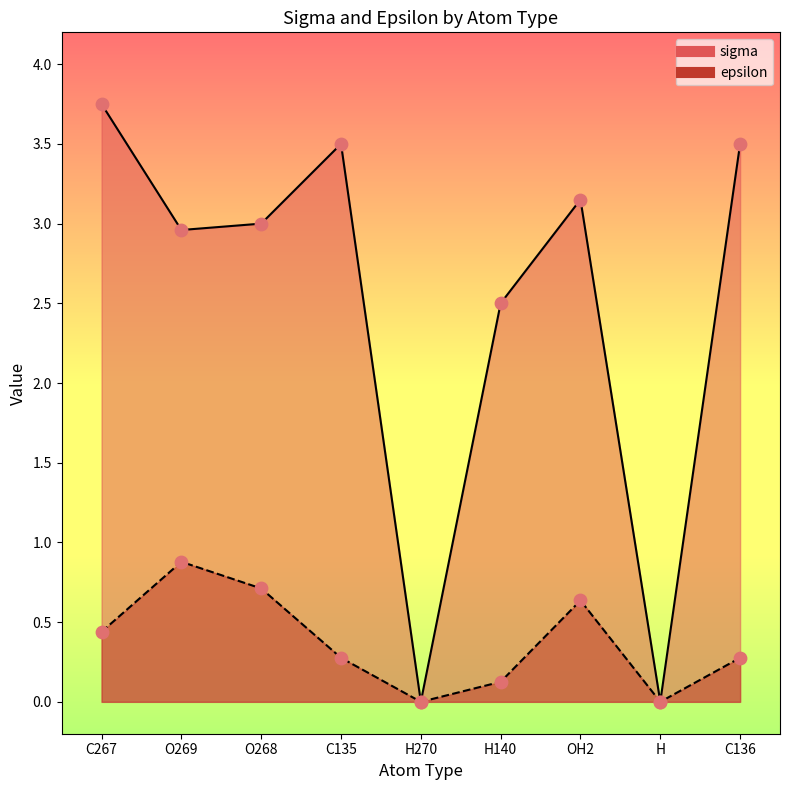

At how many categories does at least one series exceed 2?

7